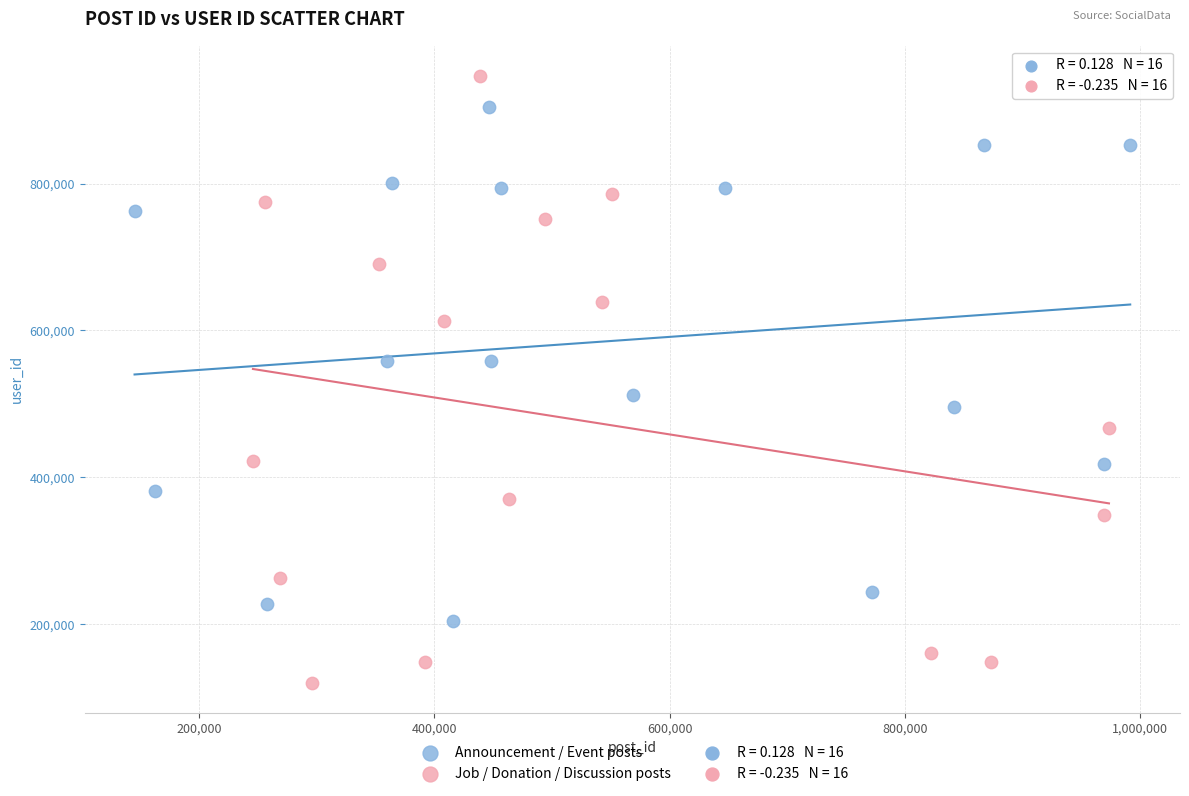

Which series contains the lowest Y value?

Job / Donation / Discussion posts